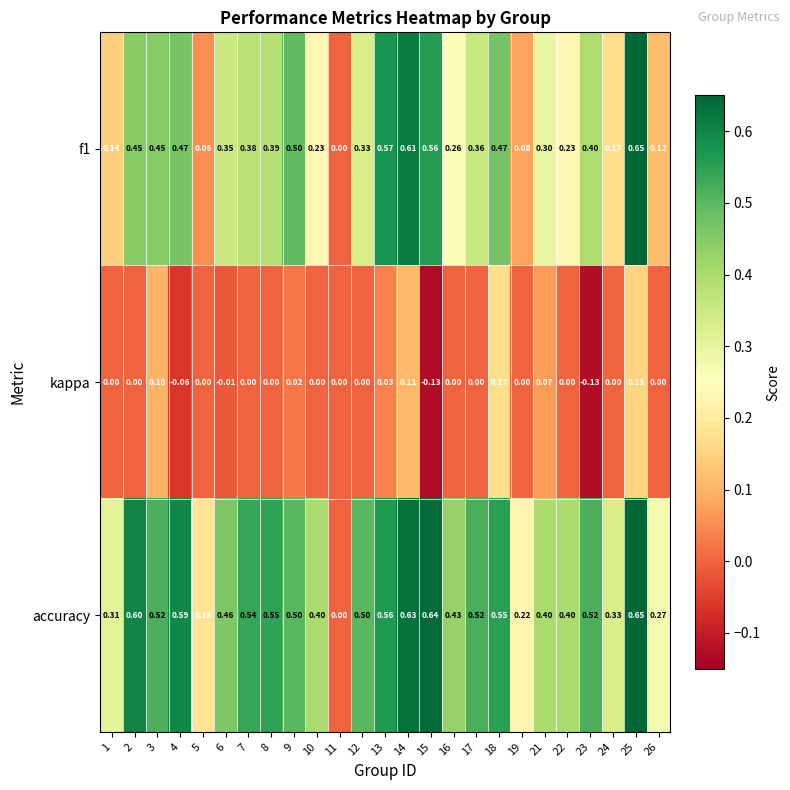

How many categories are shown in the chart?

25